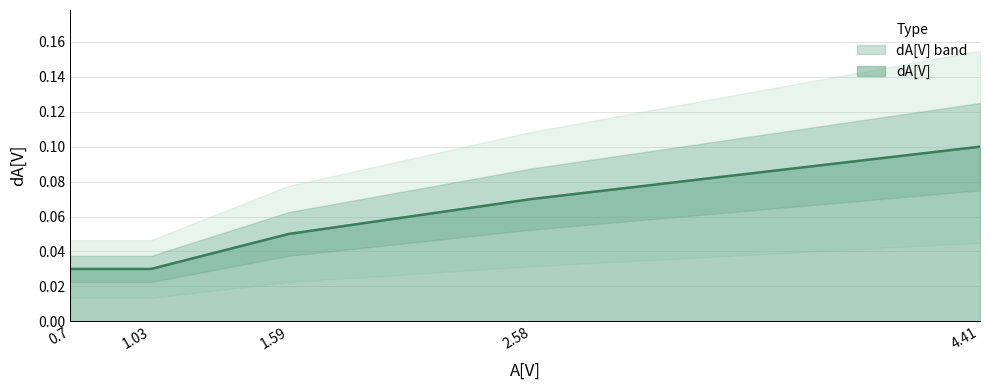

The value at 0.7 is 0.0. True or false?

False